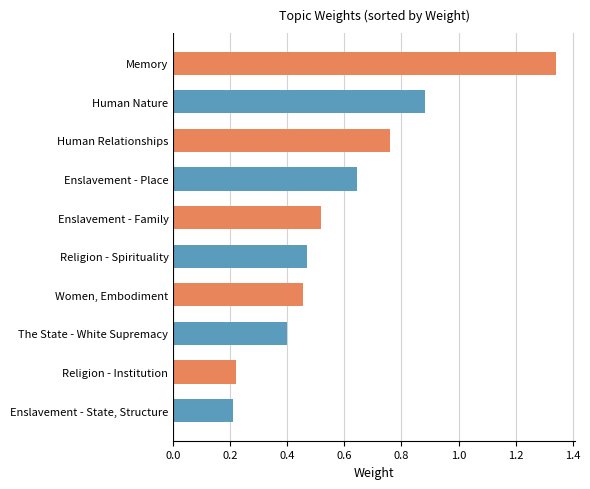

Rank the categories by value from lowest to highest.

Enslavement - State, Structure, Religion - Institution, The State - White Supremacy, Women, Embodiment, Religion - Spirituality, Enslavement - Family, Enslavement - Place, Human Relationships, Human Nature, Memory